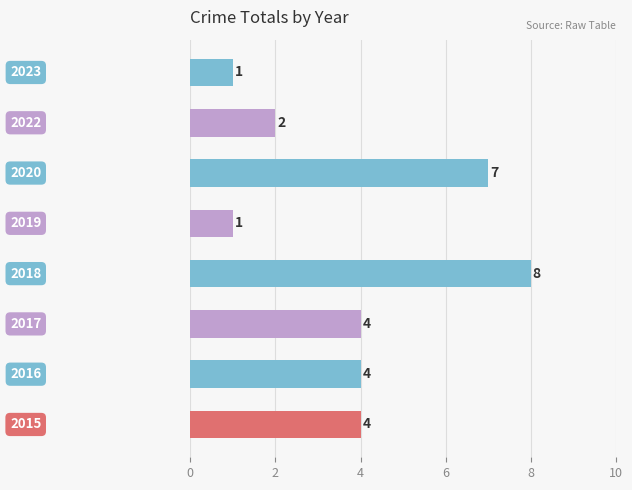

Are the bars grouped side by side (vs. stacked)?

No